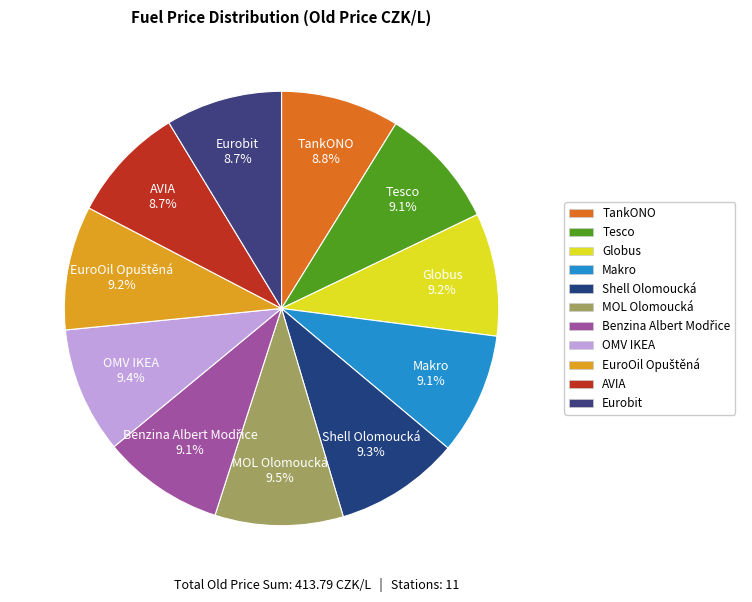

Between Eurobit and MOL Olomoucká, which is larger?

MOL Olomoucká